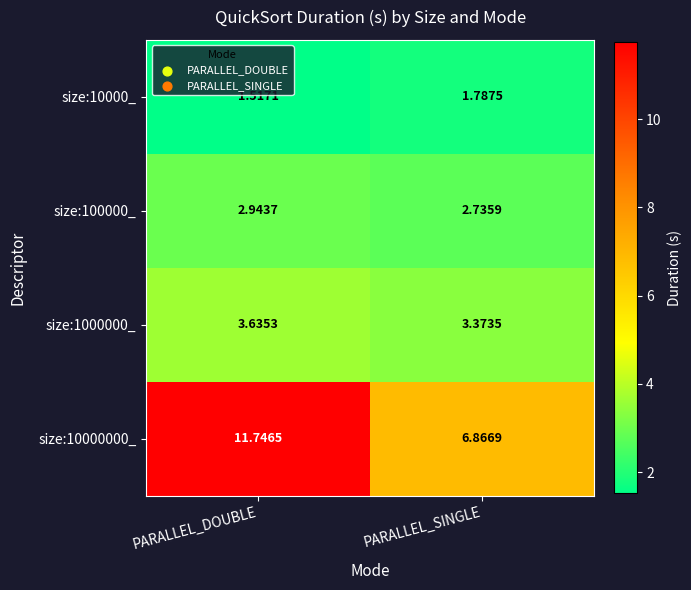

How many series are shown in this chart?

4